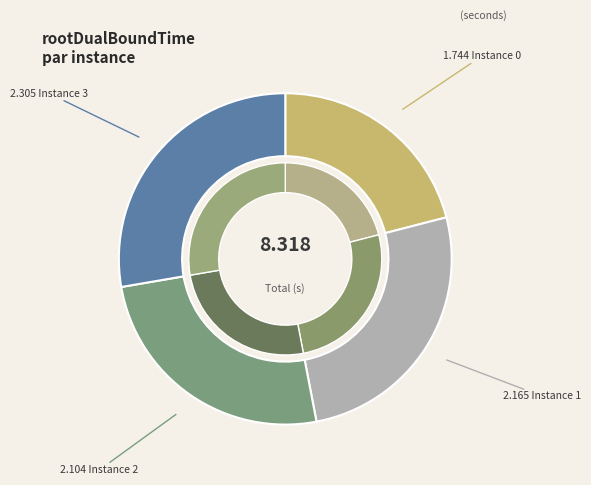

True or false: 2 accounts for 39% of the total.

False